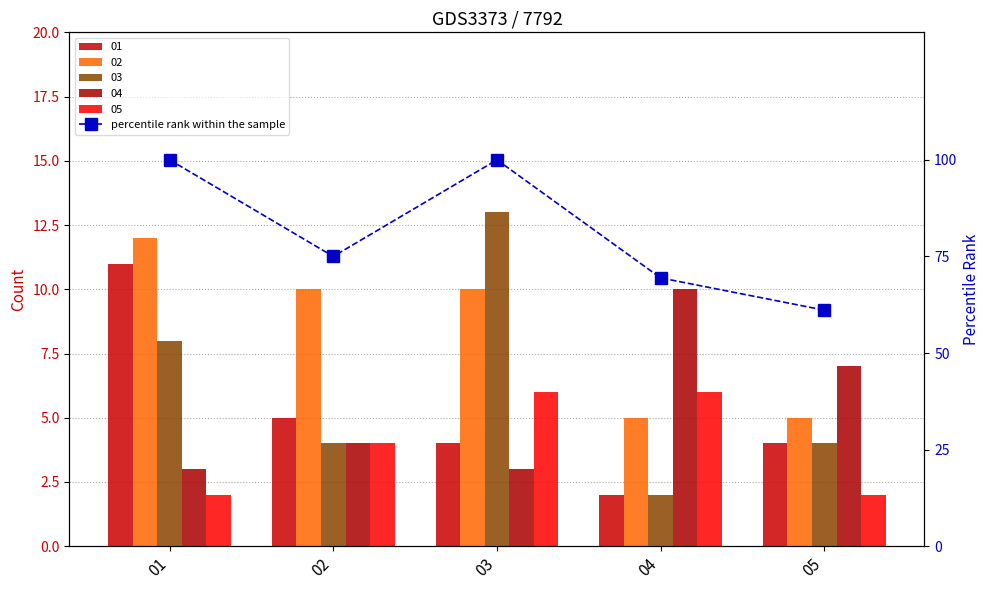

What is the approximate value at 03?

100.0